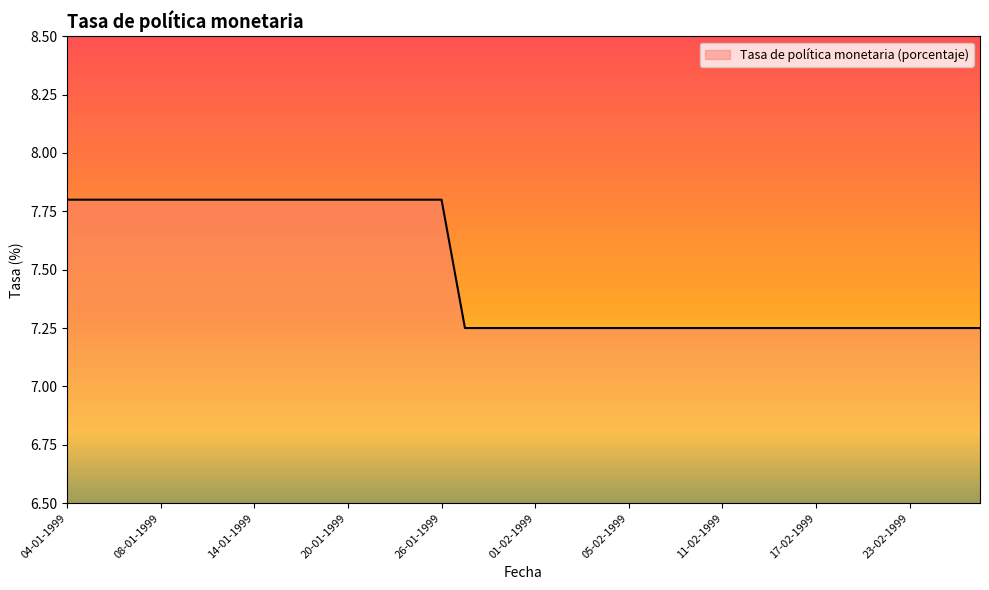

Does the chart display data point markers on the line(s)?

No